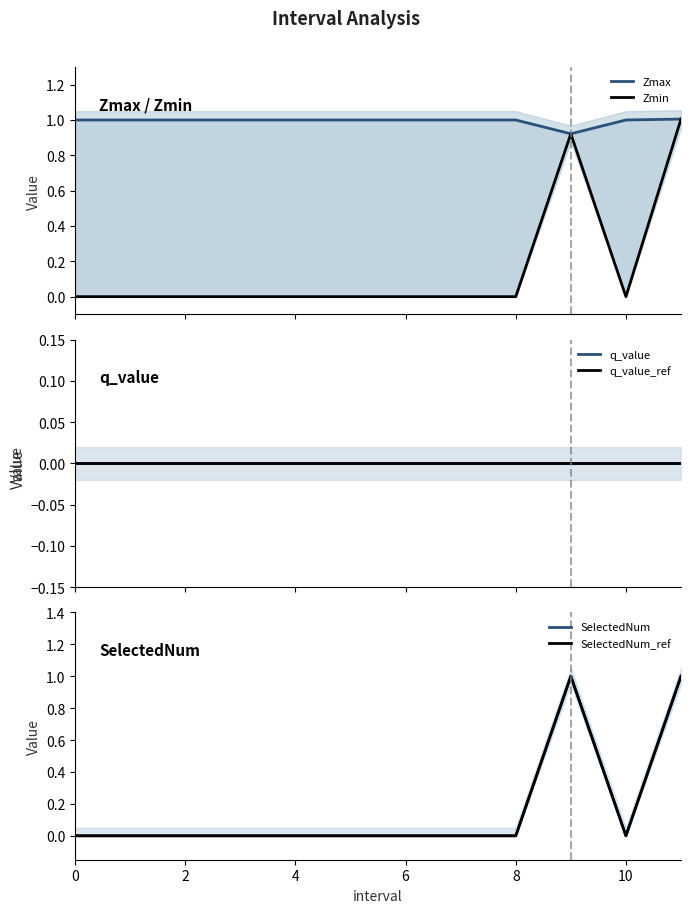

True or false: SelectedNum_ref has more than 0 points higher than both neighbors.

True